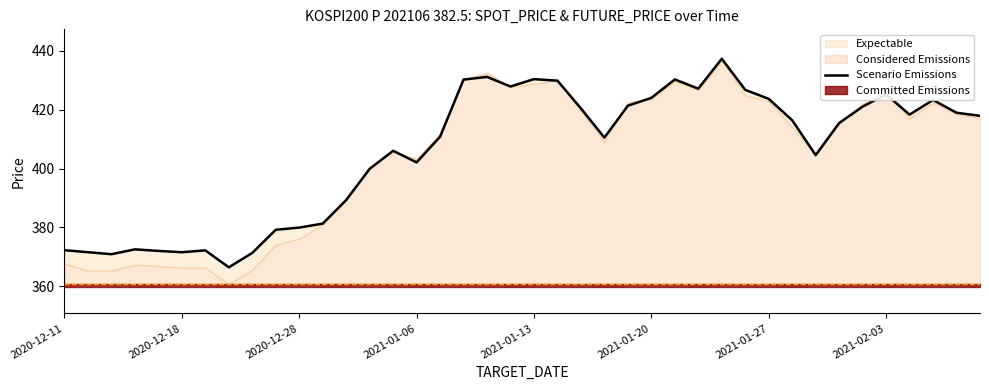

True or false: the data shows 415.4 at 33.

True